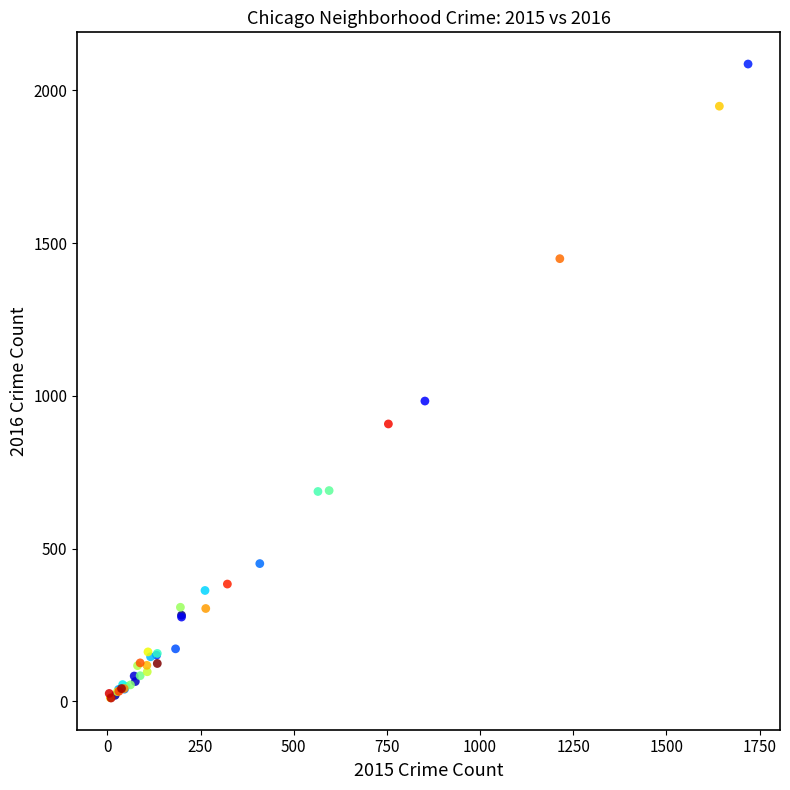

What Y value in the scatter plot is closest to 1048?

983